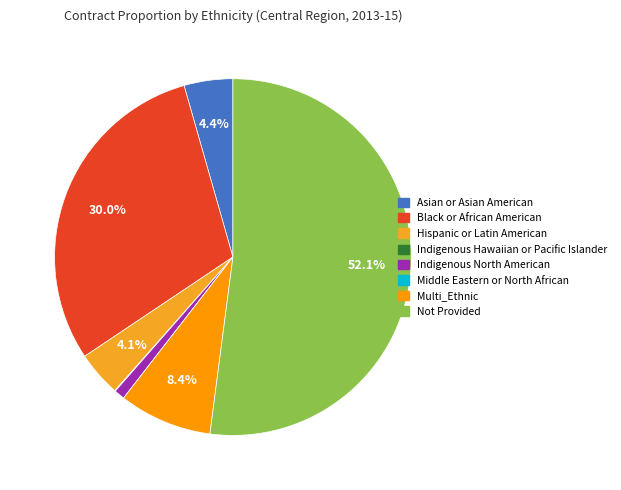

How many slices are in this pie chart?

8